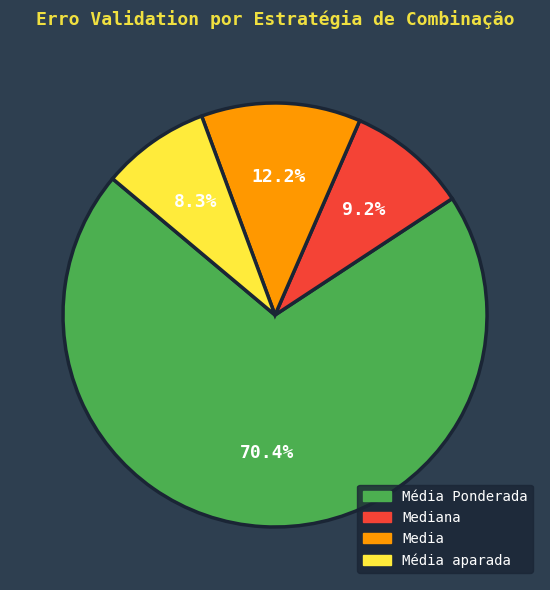

What is the smallest slice in the pie chart?

Média aparada